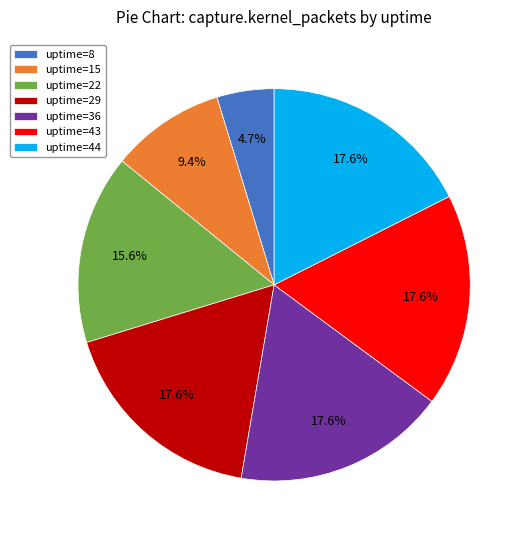

How many slices are in this pie chart?

7